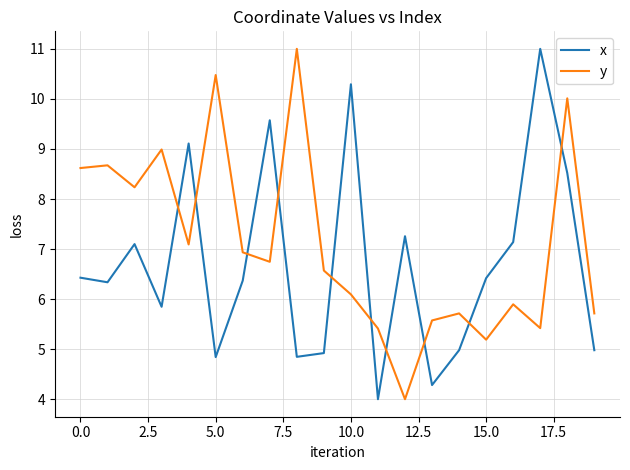

List the series in order of their overall mean, lowest first.

x, y